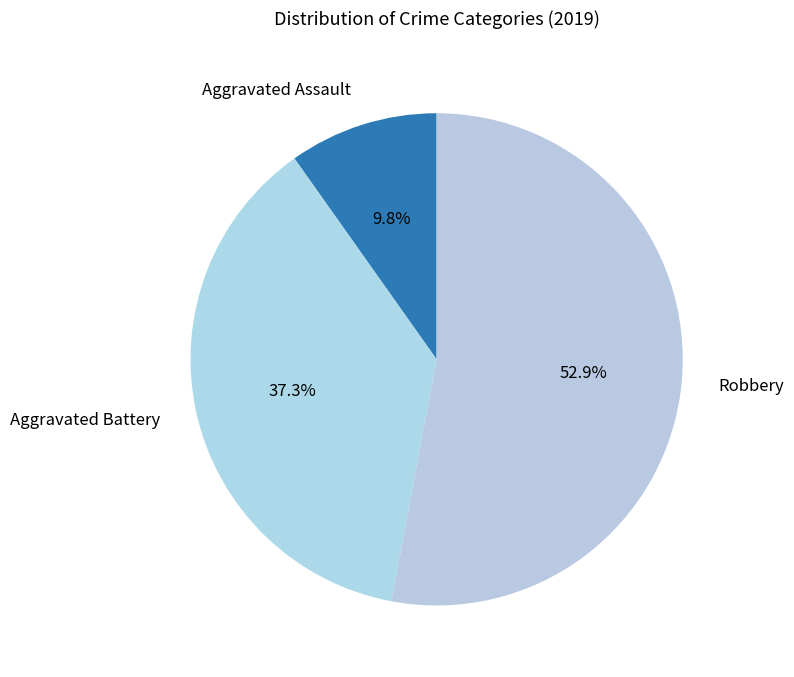

What is the smallest slice in the pie chart?

Aggravated Assault